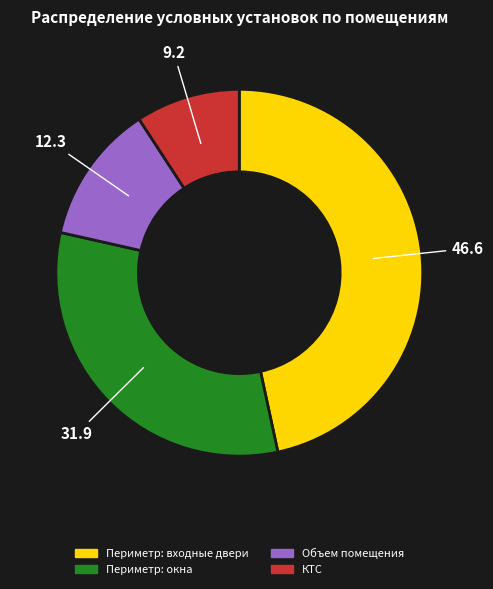

The Периметр: окна slice represents 19% of the pie. True or false?

False